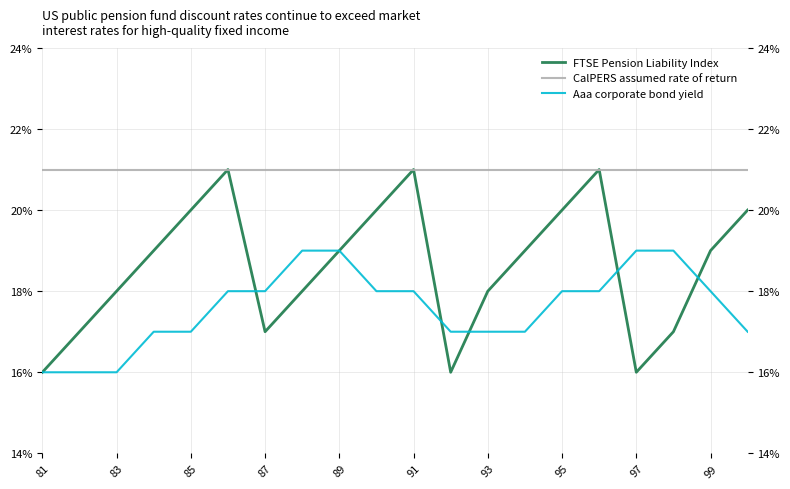

What are all the series names shown in the legend?

FTSE Pension Liability Index, CalPERS assumed rate of return, Aaa corporate bond yield